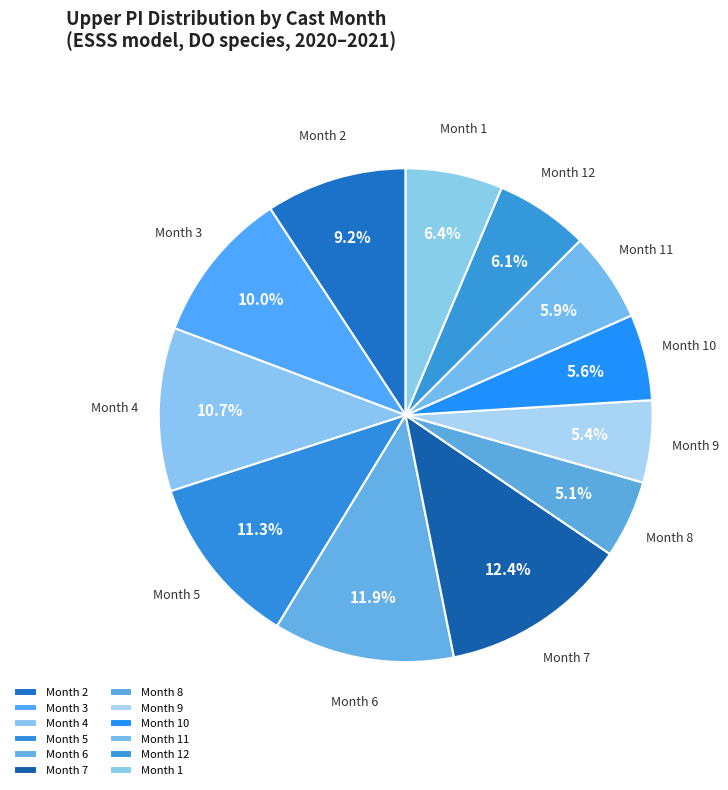

What portion of the pie excludes Month 11?

94.1%